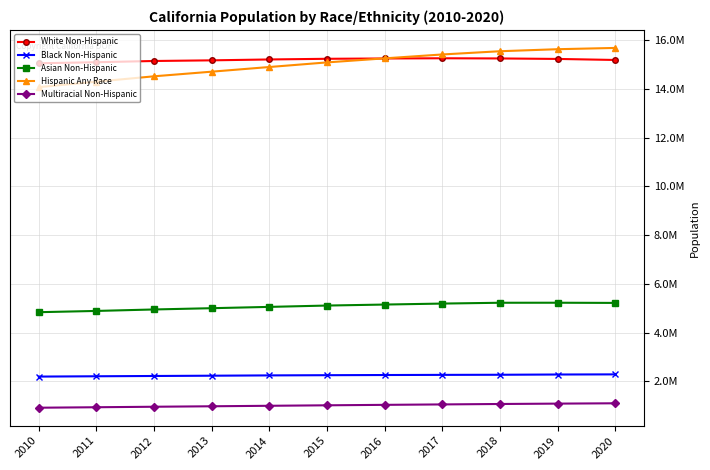

What is the difference between the second highest and second lowest values in the Black Non-Hispanic series?

72235